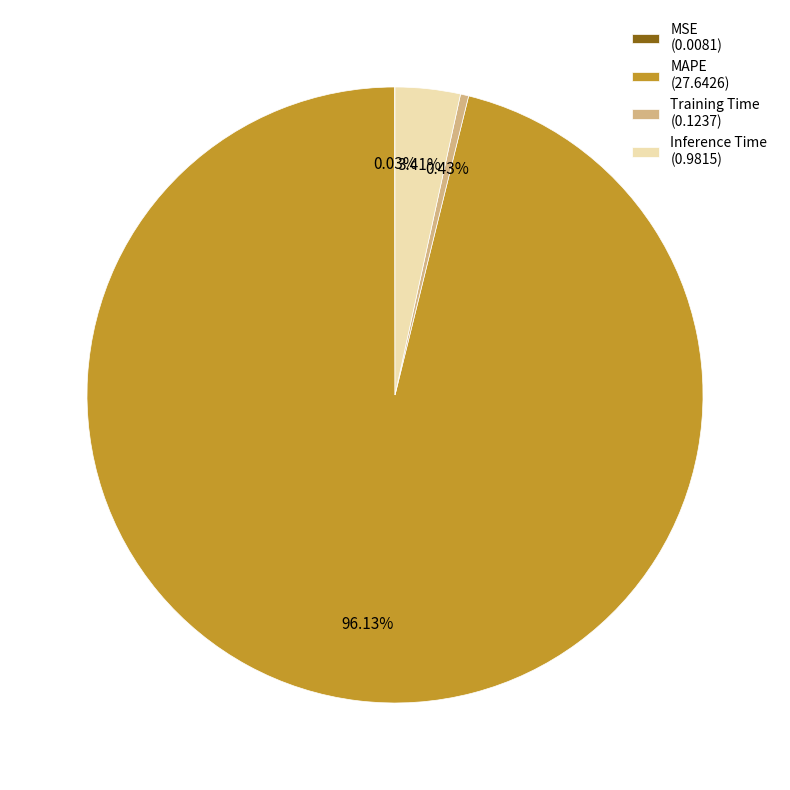

Combined, do Training Time (0.1237) and MAPE (27.6426) account for over 50%?

Yes